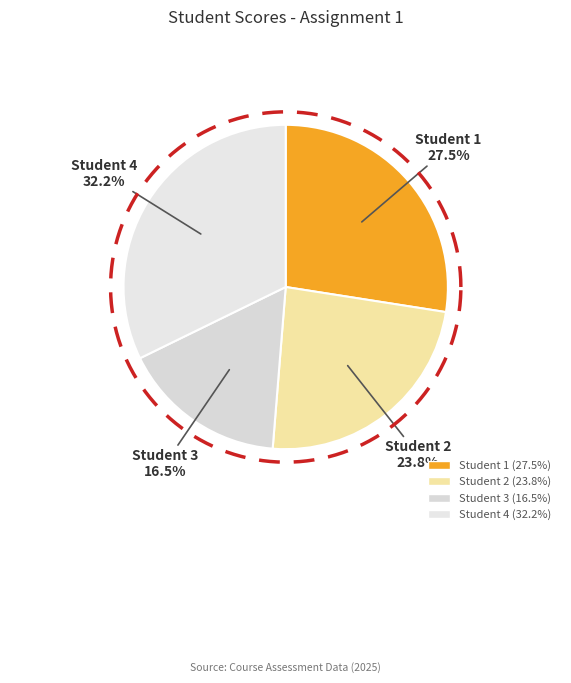

Which category has the biggest portion of the pie?

Student 4